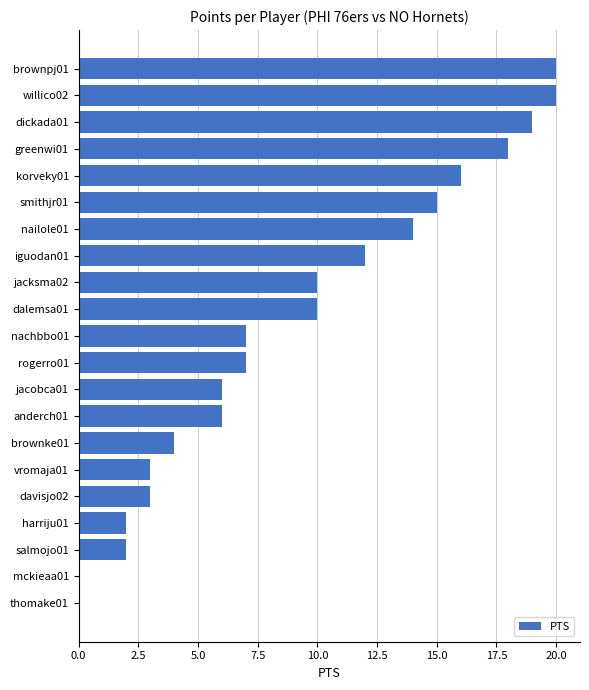

Count the number of data series in this chart.

1